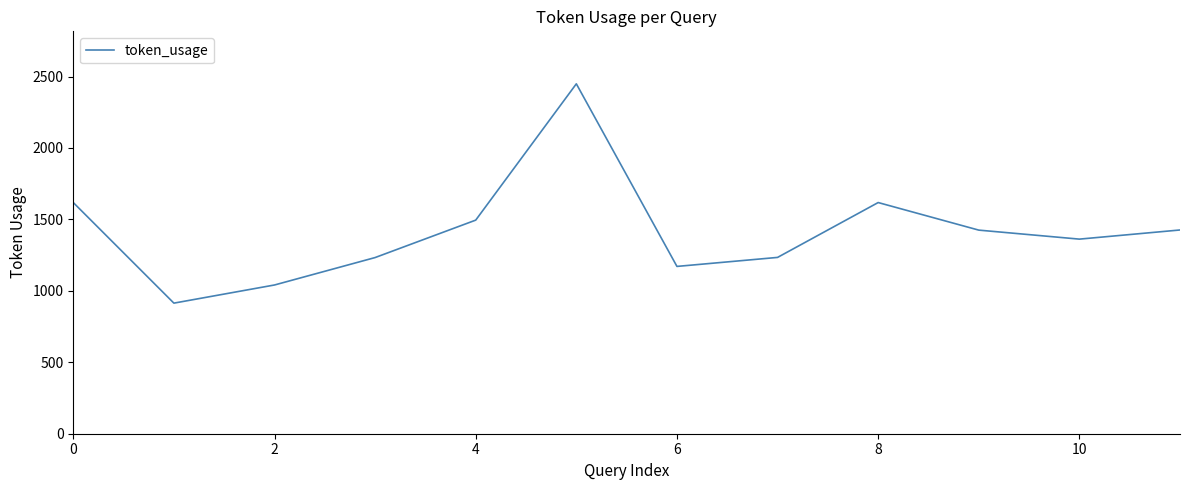

How many categories are shown in the chart?

12